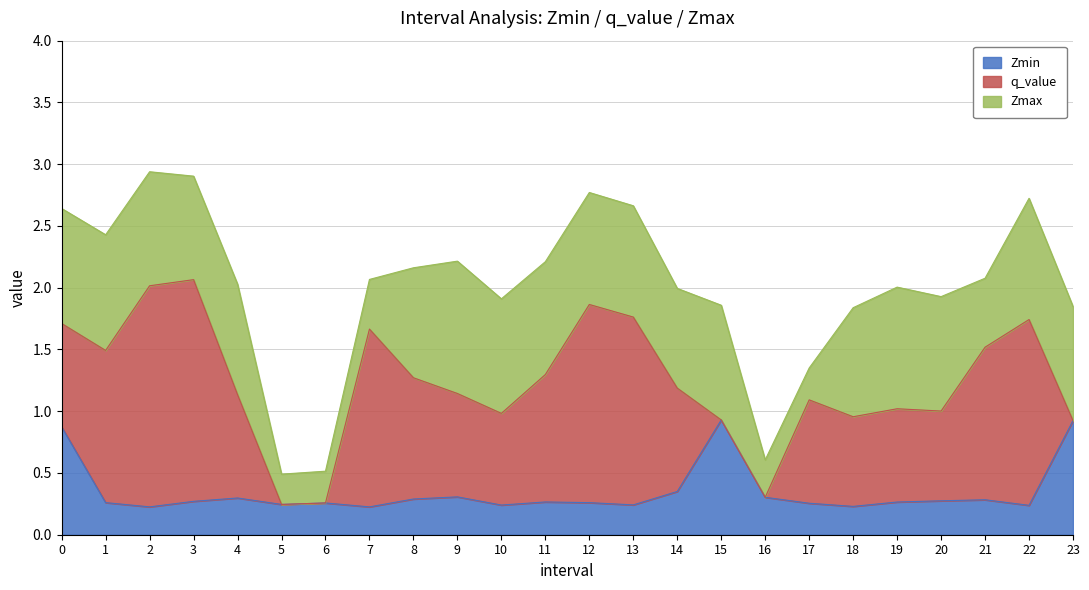

Which series changed the most between 3 and 15?

q_value